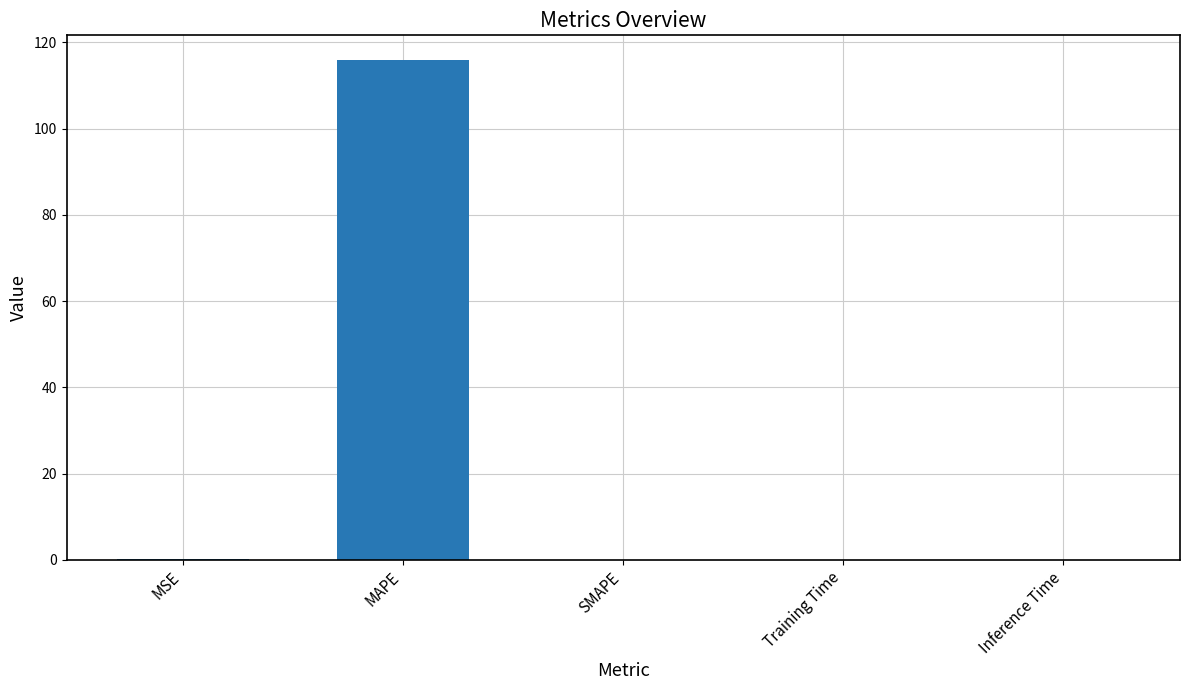

What is the sum of all values?

115.9